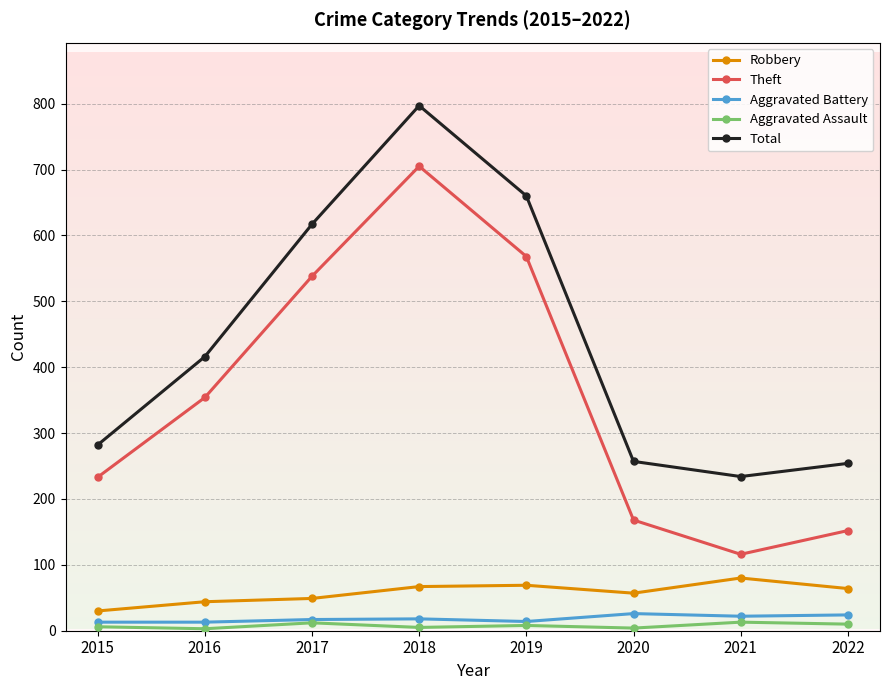

What is the maximum value shown in the chart?

797